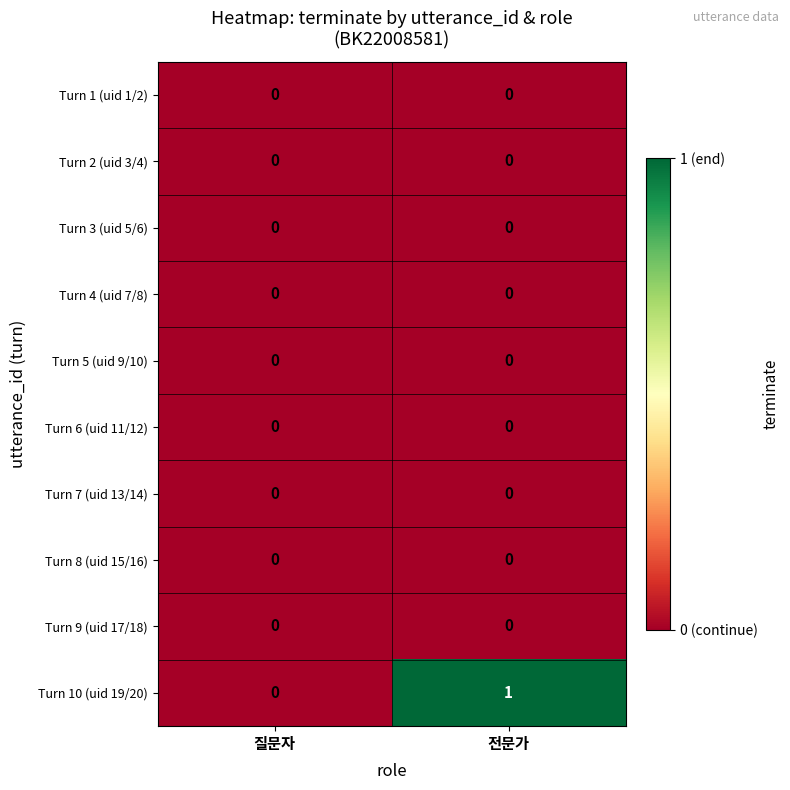

Where is Turn 10 (uid 19/20) nearest to the value 0?

질문자